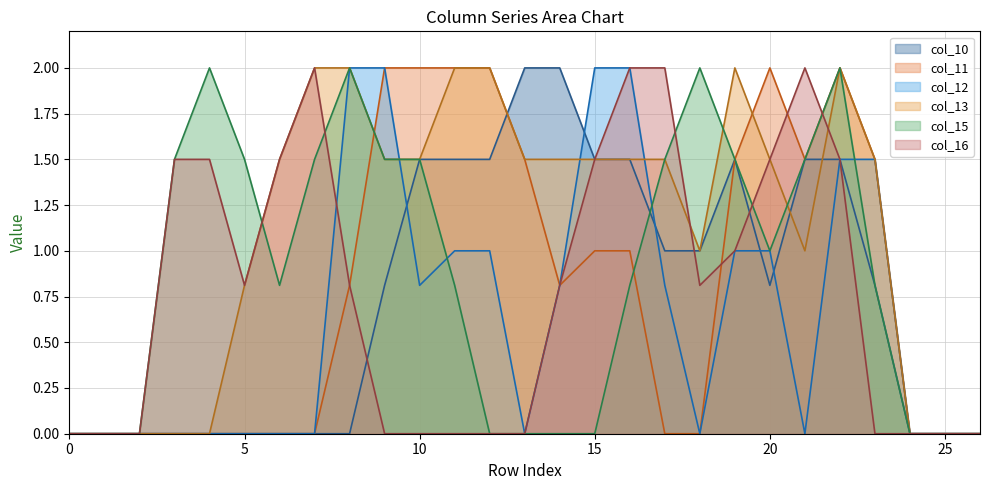

Between 10 and 24, which series saw the biggest shift?

col_10 line